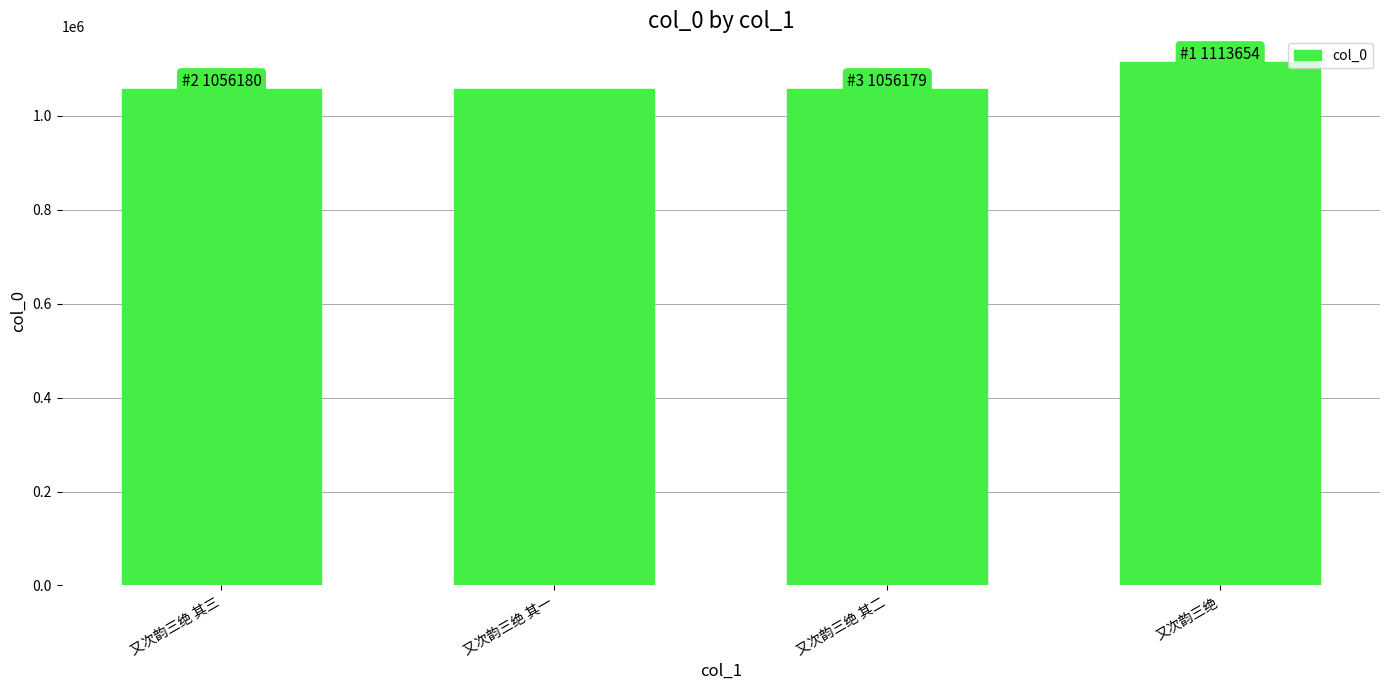

What is the label of the 3rd bar from the left?

又次韵三绝 其二